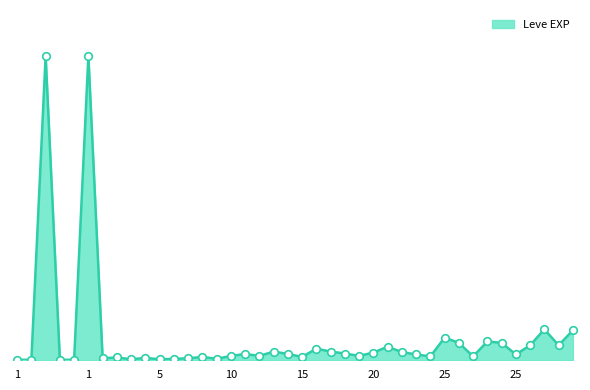

Is this an area chart (filled region under the line)?

Yes